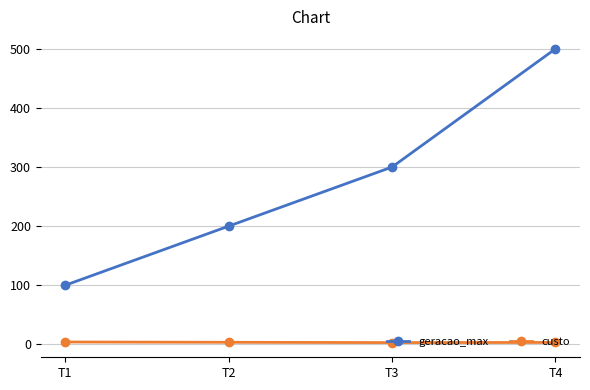

How many custo values are between 3 and 4?

4